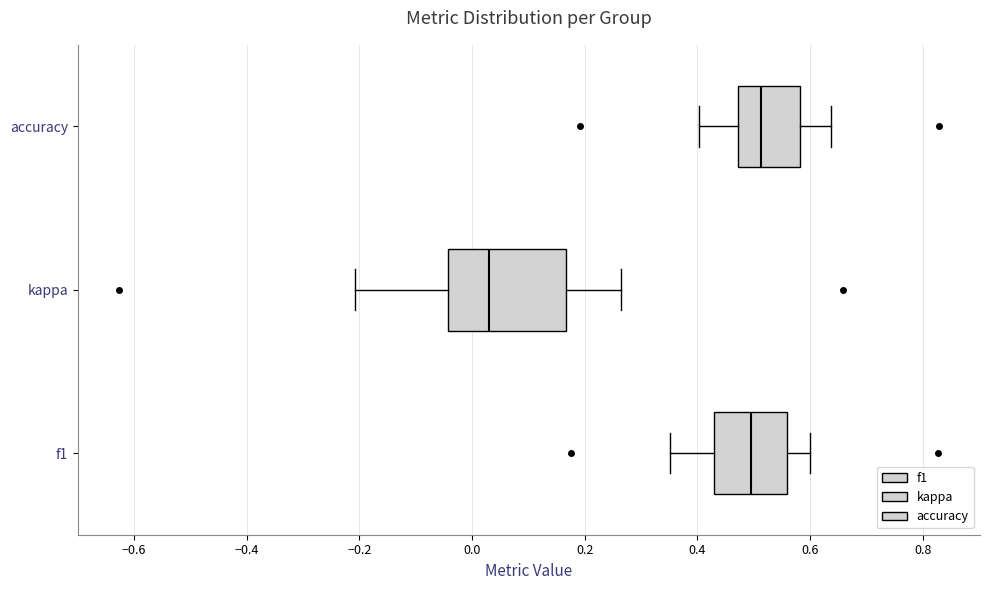

Reading bottom to top, read every box against the x-axis: the position of its median line, the range the box covers, and the ends of its whiskers. The values are not printed on the chart, so give them approximately, as read against the axis.

f1: median 0.50, box 0.42 to 0.56, whiskers 0.36 to 0.60
kappa: median 0.04, box -0.04 to 0.16, whiskers -0.20 to 0.26
accuracy: median 0.52, box 0.48 to 0.58, whiskers 0.40 to 0.64